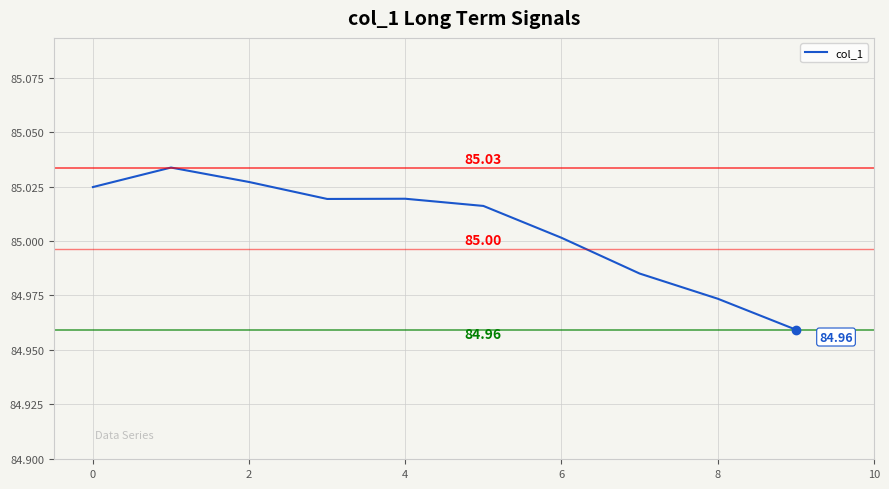

Does the chart have visible grid lines?

Yes